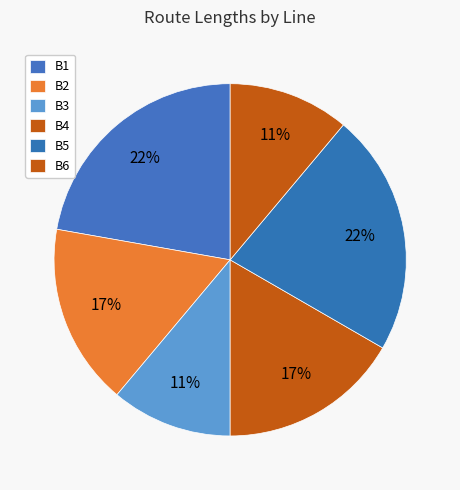

How many segments does this pie chart have?

6